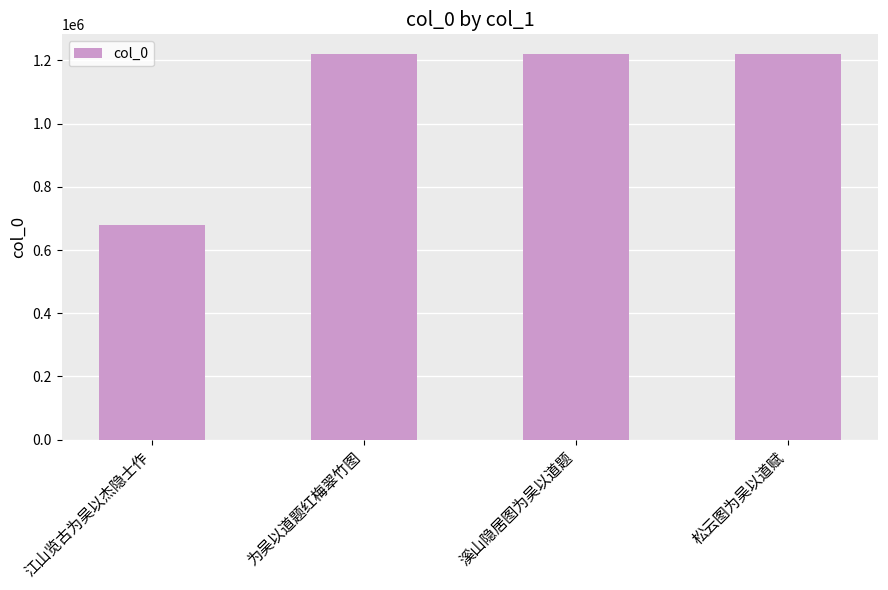

What is the label of the 4th bar from the left?

松云图为吴以道赋